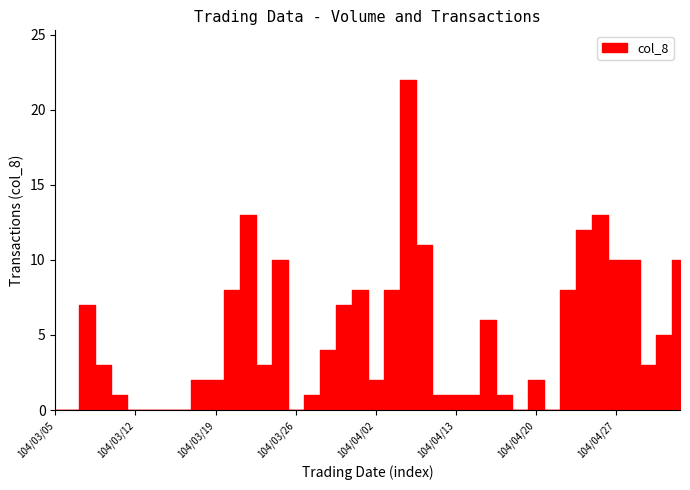

How many points are higher than both their immediate neighbors (excluding endpoints)?

8